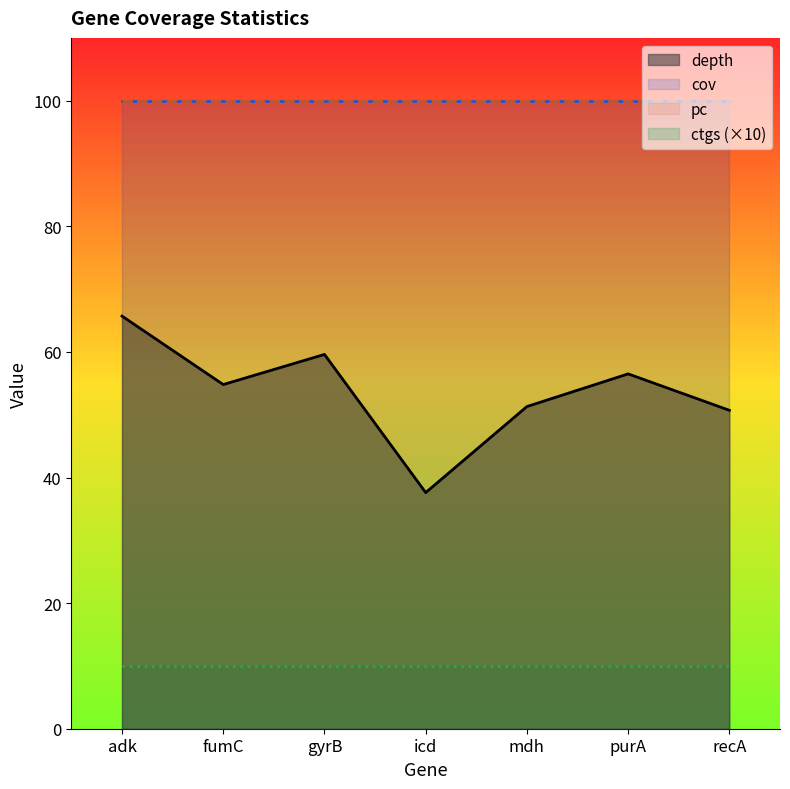

What are all the series names shown in the legend?

depth, cov, pc, ctgs